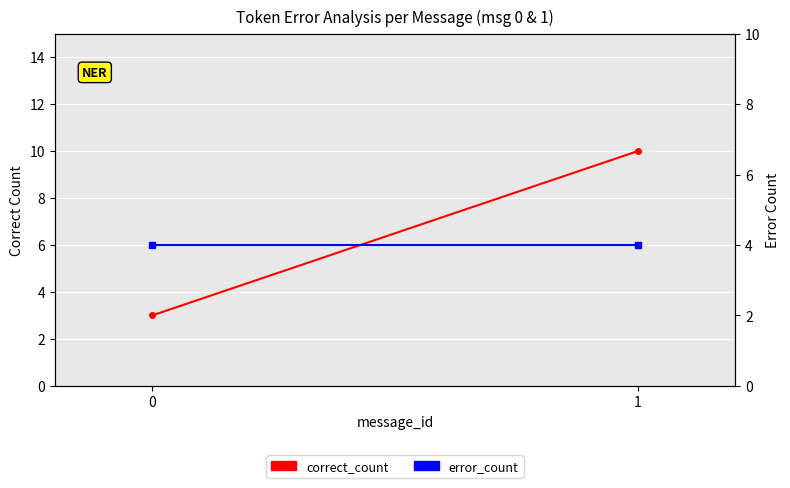

Rank the categories by correct_count value from highest to lowest.

1, 0